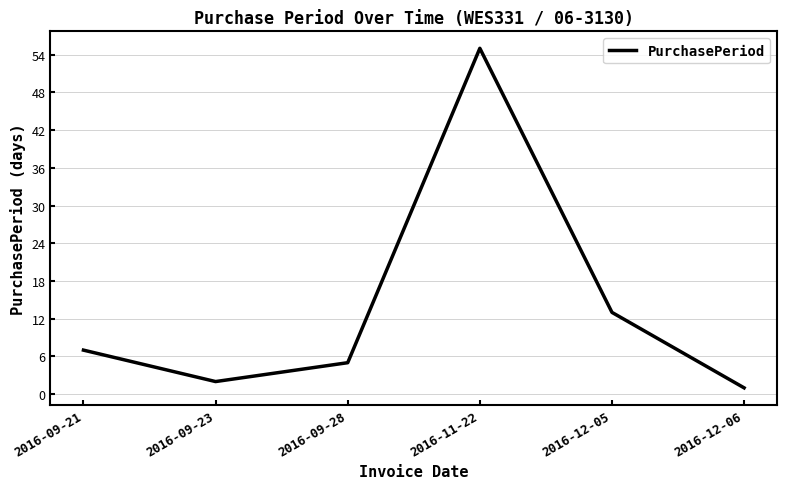

Rank the categories by value from highest to lowest.

2016-11-22, 2016-12-05, 2016-09-21, 2016-09-28, 2016-09-23, 2016-12-06